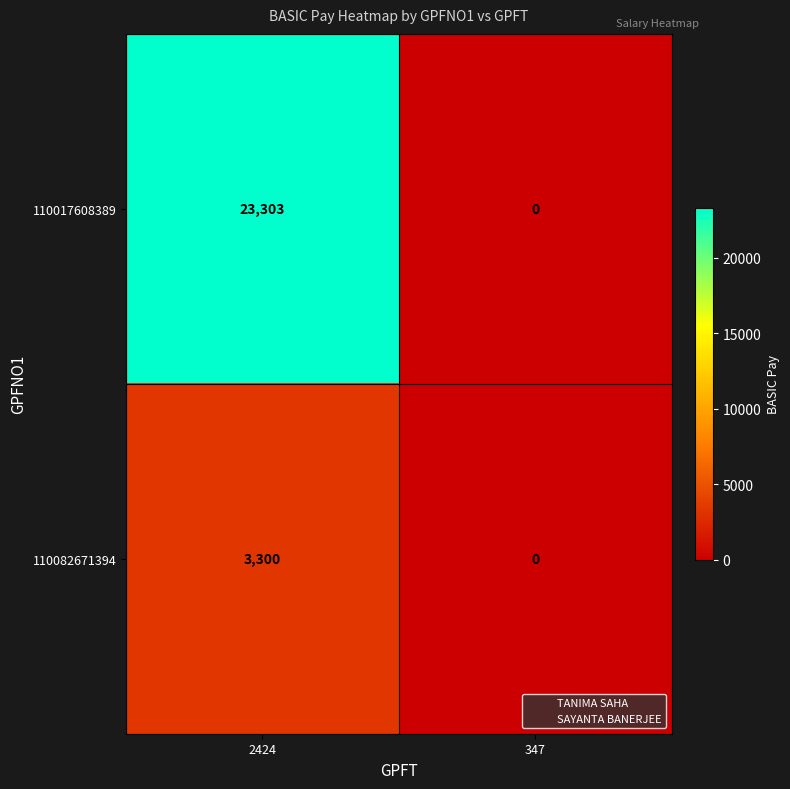

What is the highest value of the 110082671394 series?

3300